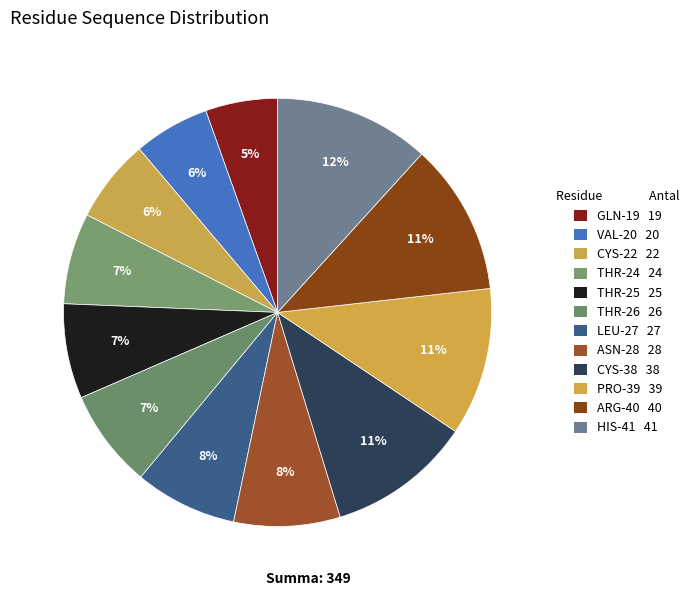

Count the number of slices in the pie.

12